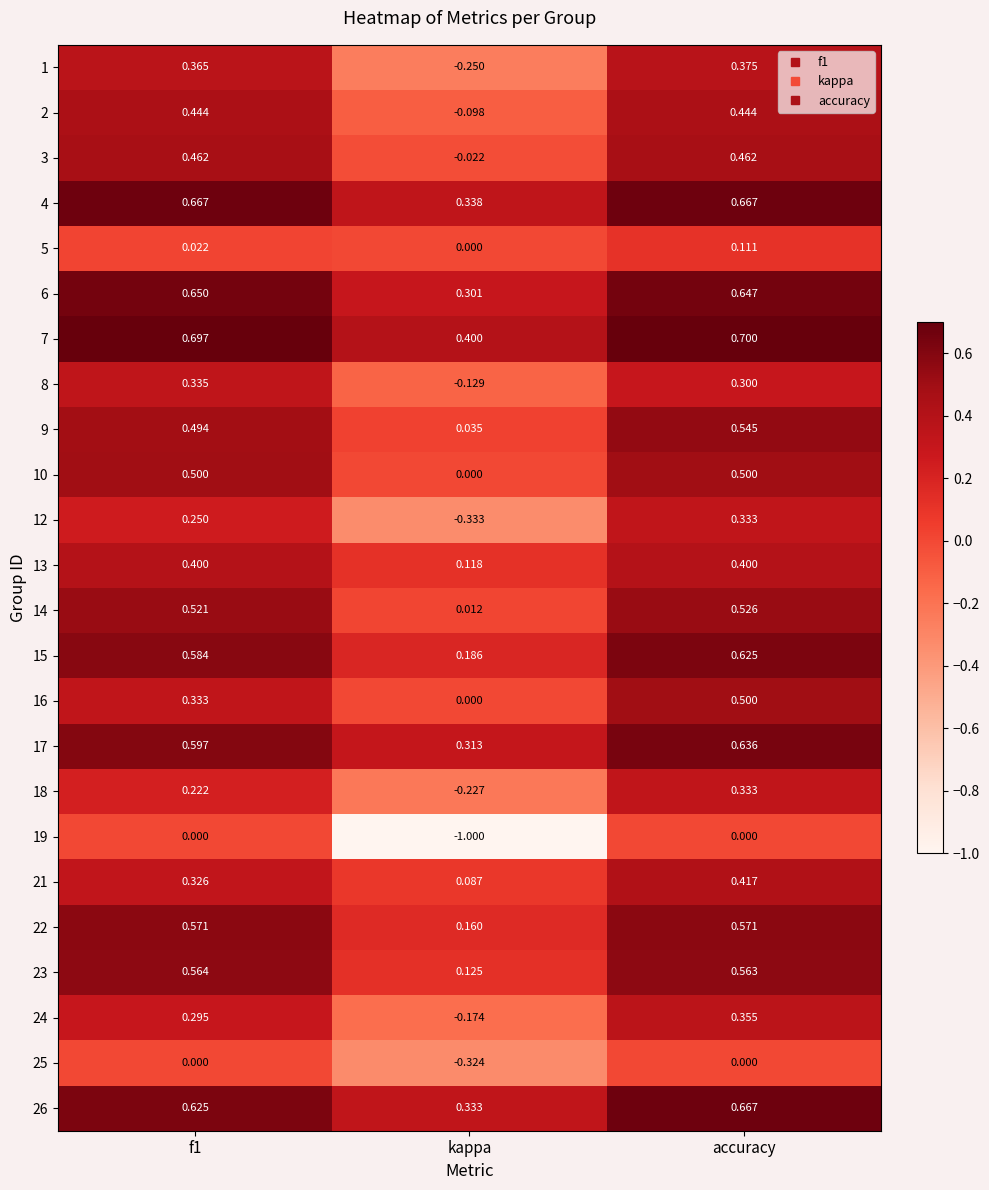

Where is 7 nearest to the value 0?

kappa